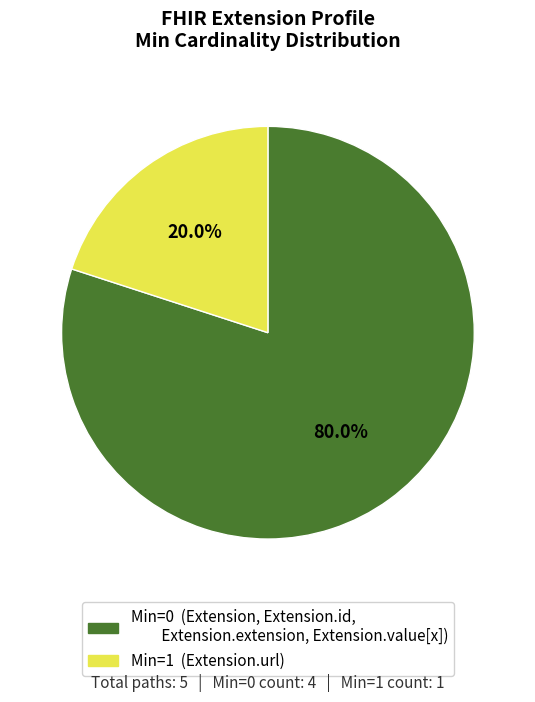

How much of the chart is everything except Min=0 (Extension, Extension.id, Extension.extension, Extension.value[x])?

20.0%